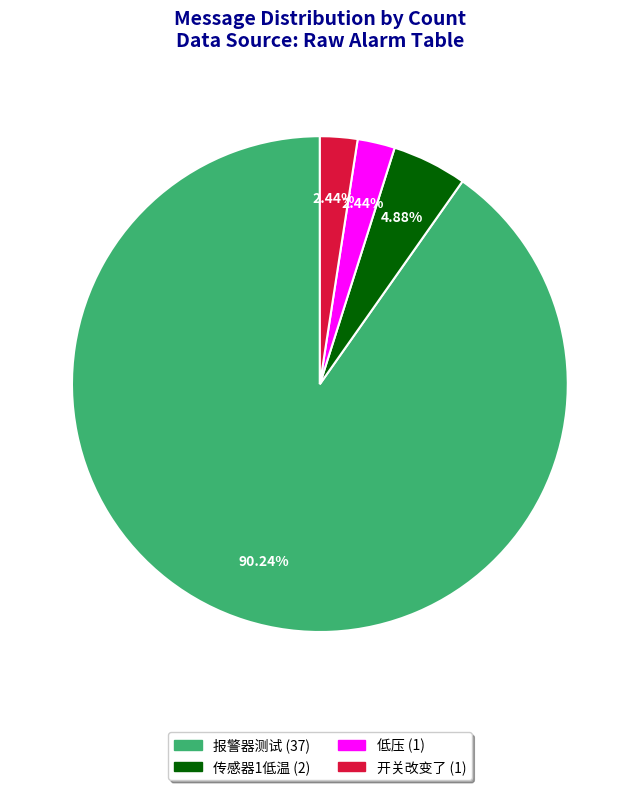

Which has a higher value, 报警器测试 or 开关改变了?

报警器测试